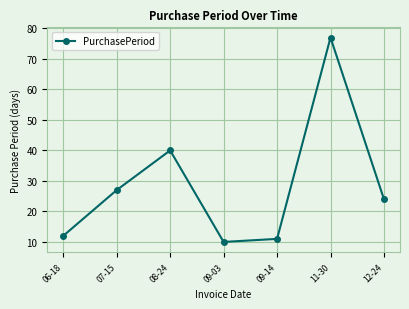

Reading right to left, extract all data points from this chart.

12-24=24	11-30=77	09-14=11	09-03=10	08-24=40	07-15=27	06-18=12